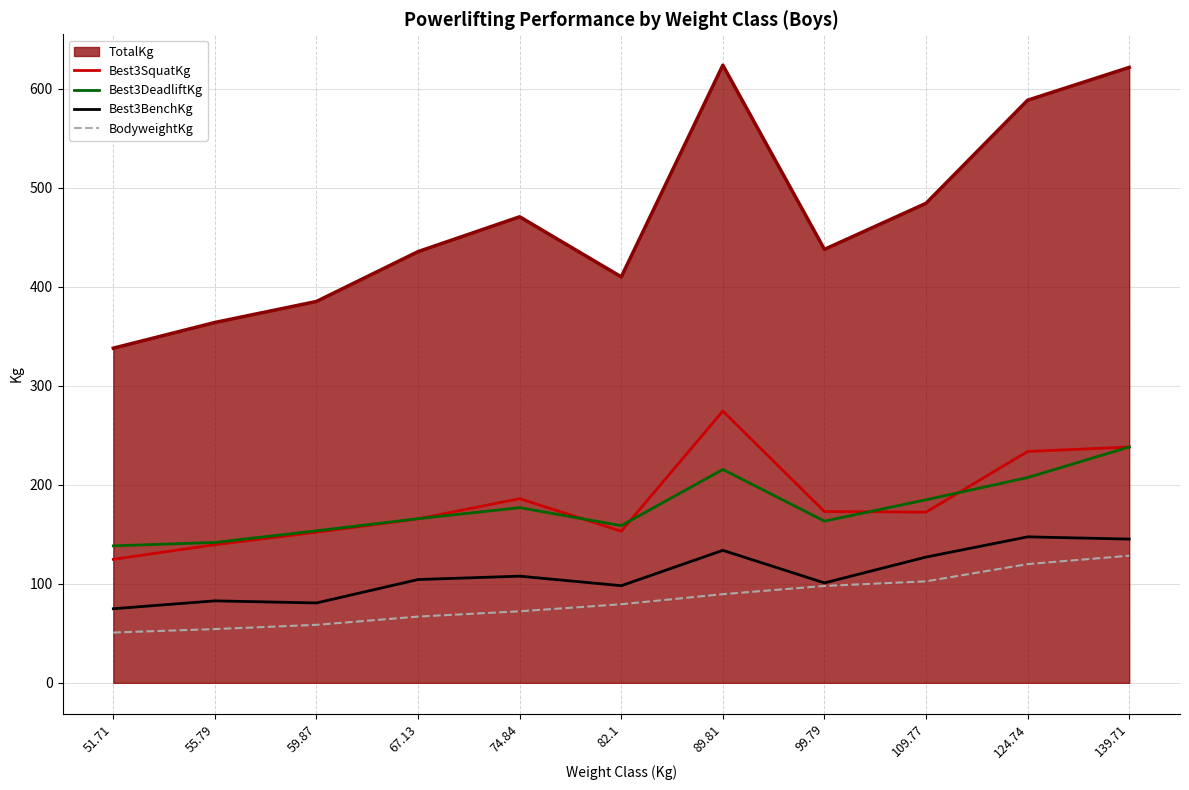

Which series has the widest spread of values?

TotalKg_line